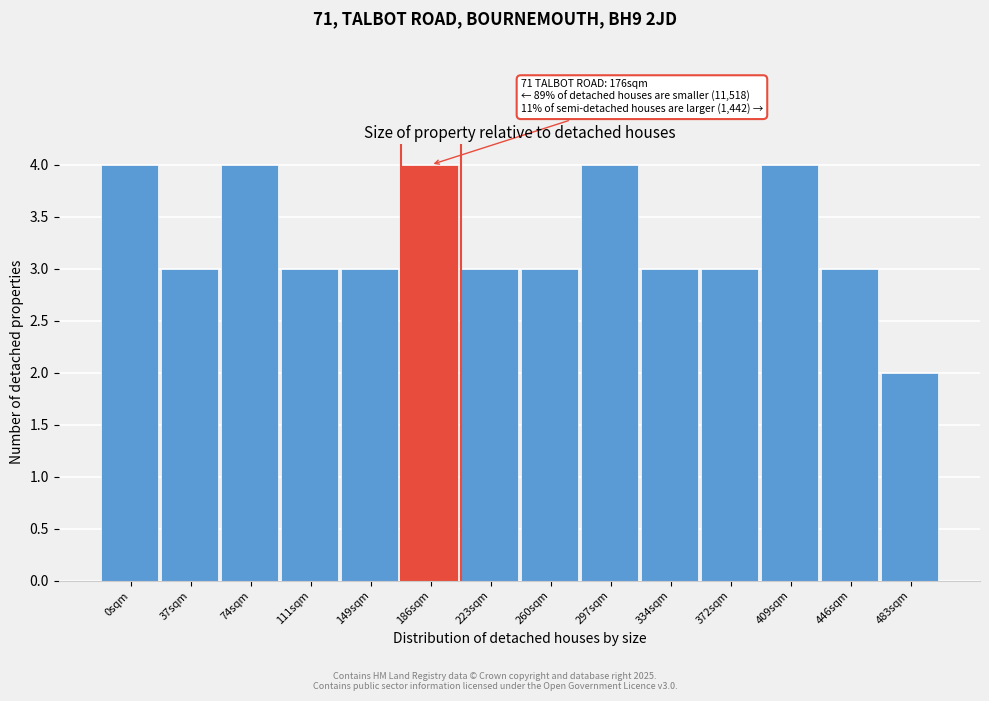

Reading right to left, transcribe all the data shown in this chart.

483sqm=2	446sqm=3	409sqm=4	372sqm=3	334sqm=3	297sqm=4	260sqm=3	223sqm=3	186sqm=4	149sqm=3	111sqm=3	74sqm=4	37sqm=3	0sqm=4